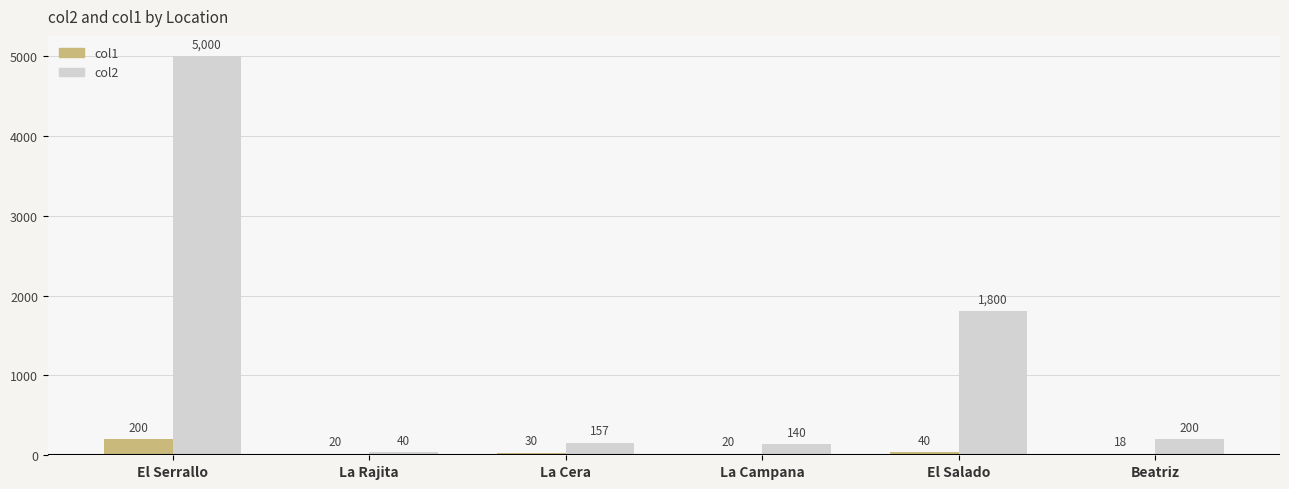

Reading left to right, extract all data points from this chart.

col1: El Serrallo=200	La Rajita=20	La Cera=30	La Campana=20	El Salado=40	Beatriz=18
col2: El Serrallo=5000	La Rajita=40	La Cera=157	La Campana=140	El Salado=1800	Beatriz=200